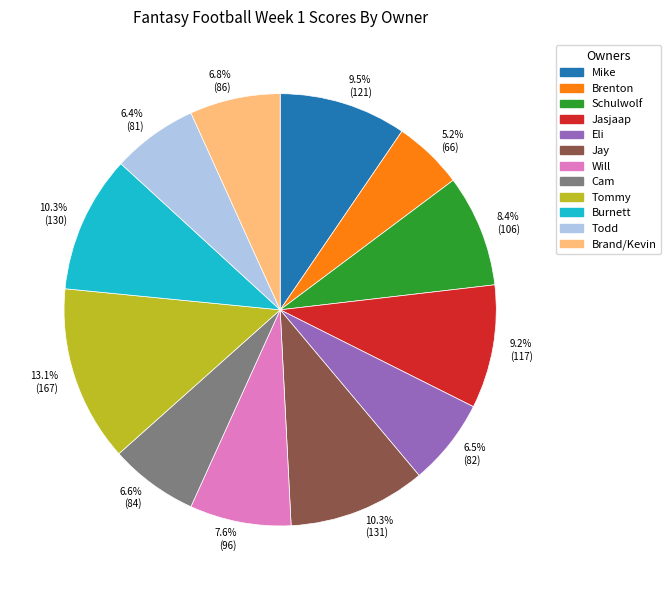

Which has a higher value, Brenton or Jay?

Jay